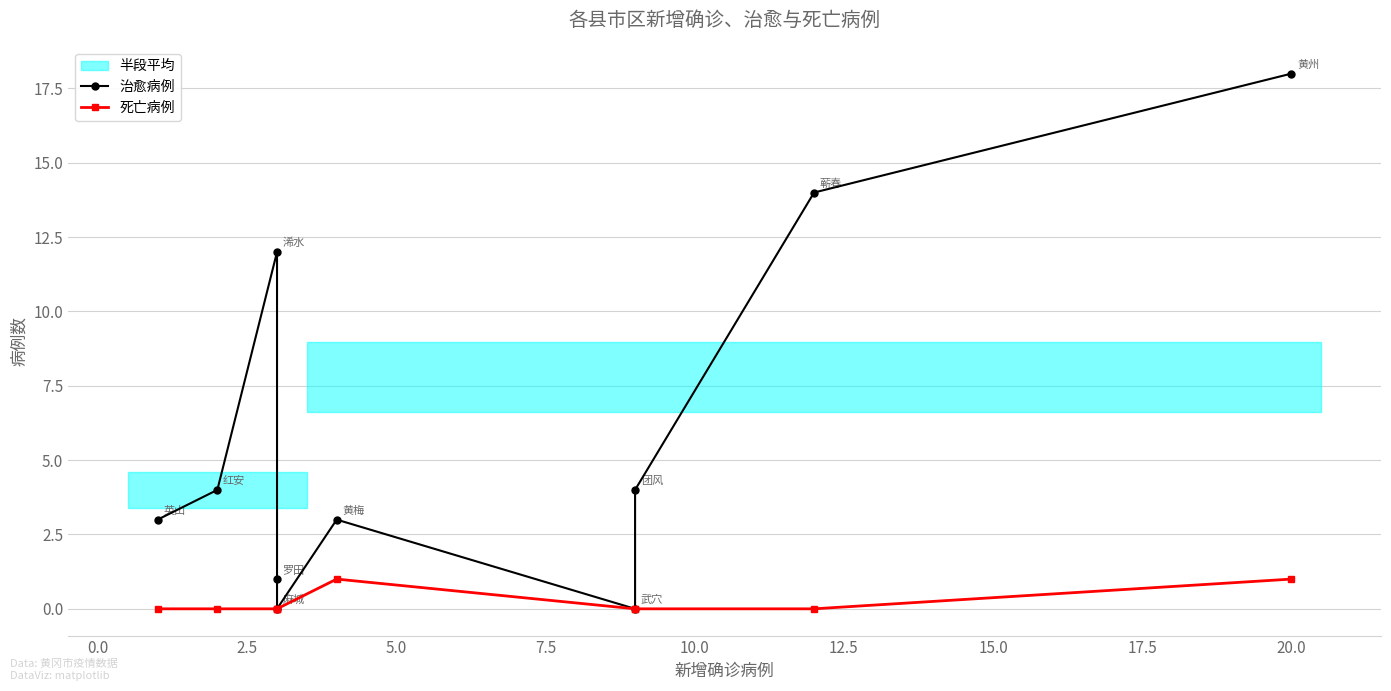

Which category has the highest value across all series?

20.0